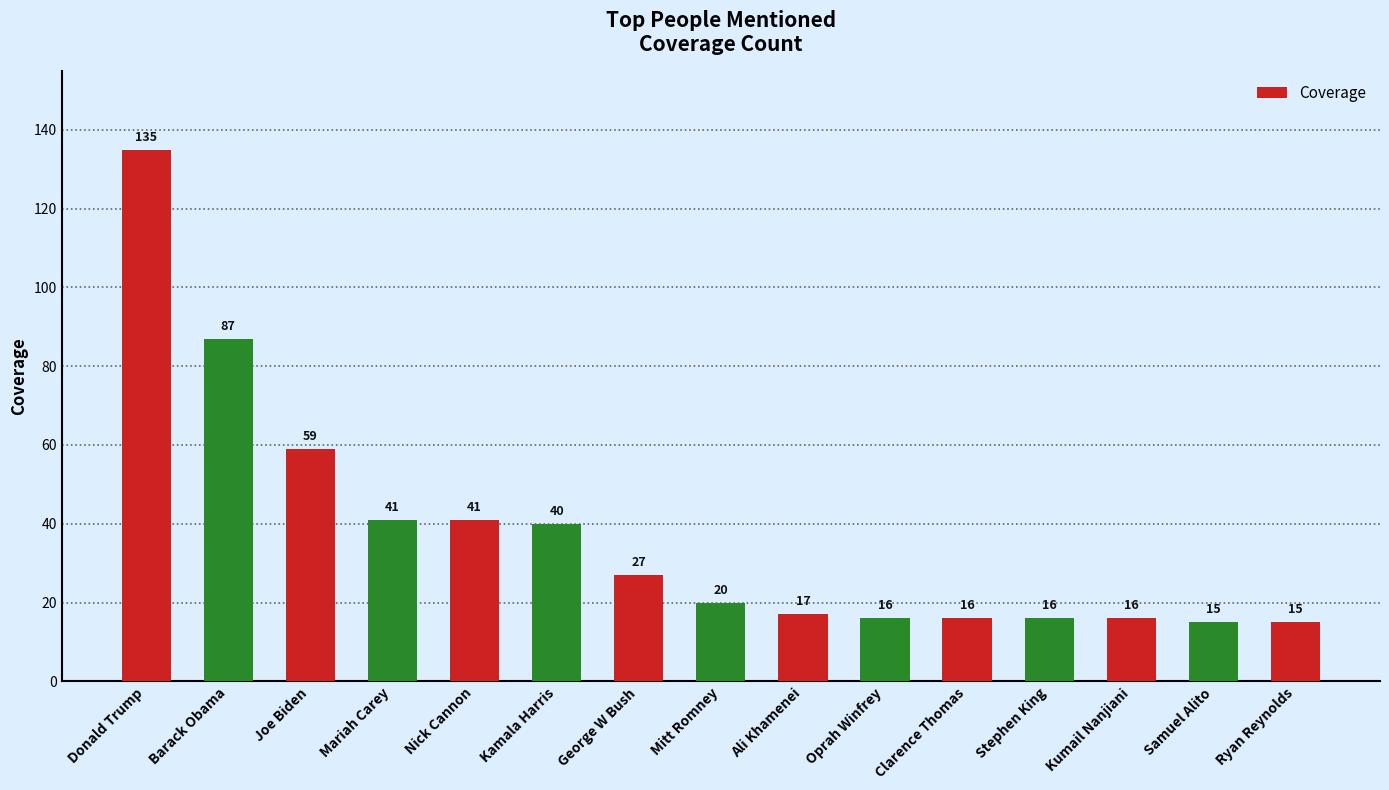

How many data points does each series have?

15